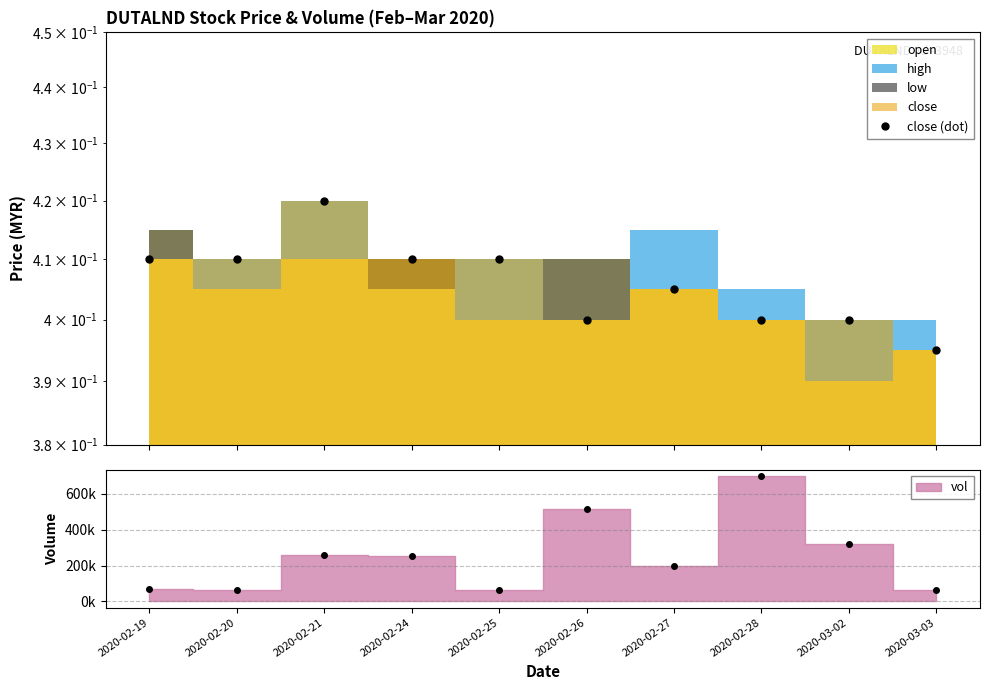

Where is the data nearest to the value 0?

2020-03-03